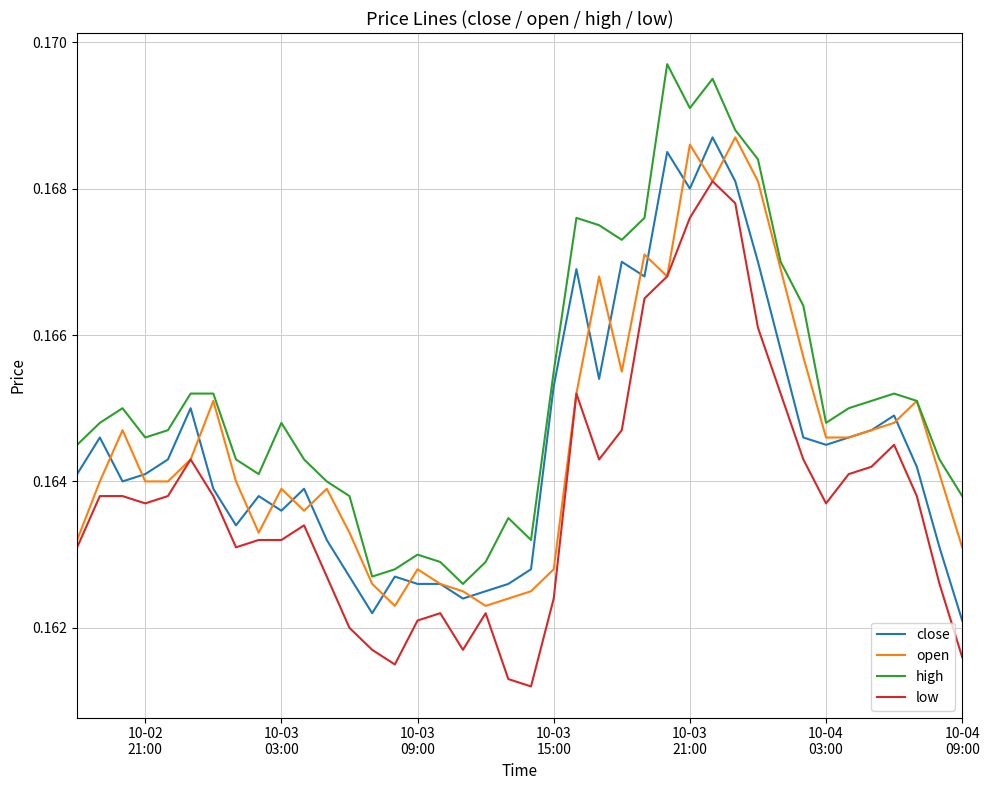

Which series has the largest total across all categories?

high